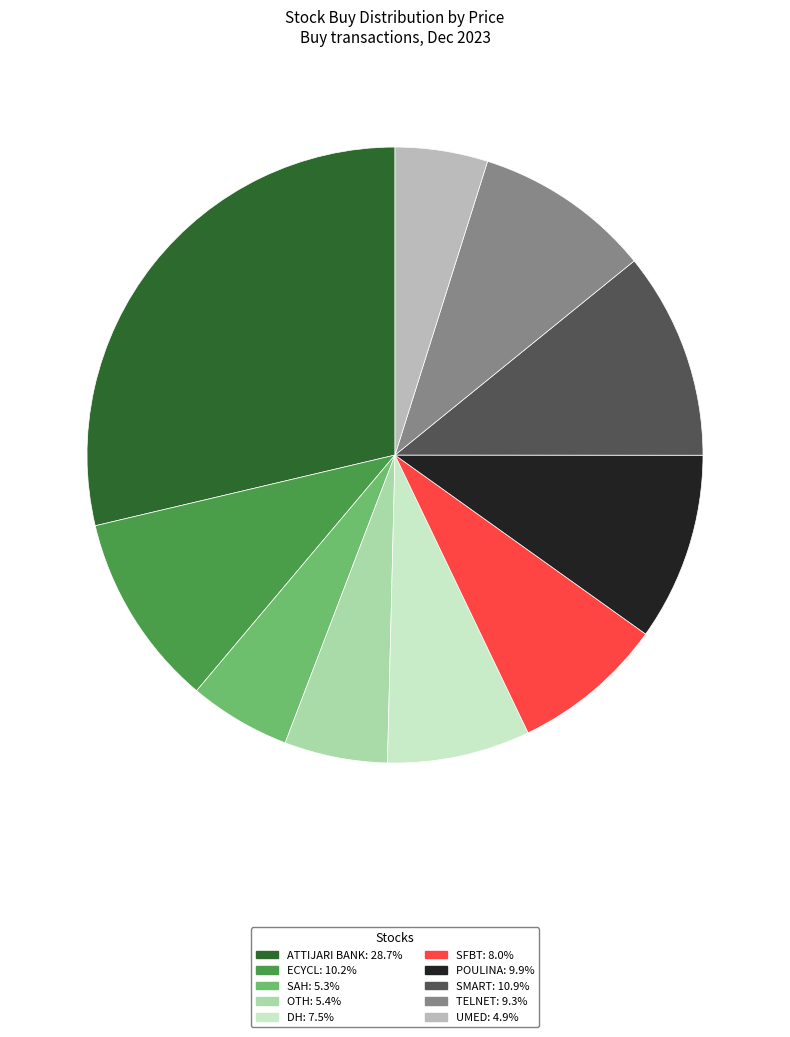

What is the ratio of the value at TELNET: 9.3% to the value at POULINA: 9.9%?

0.9